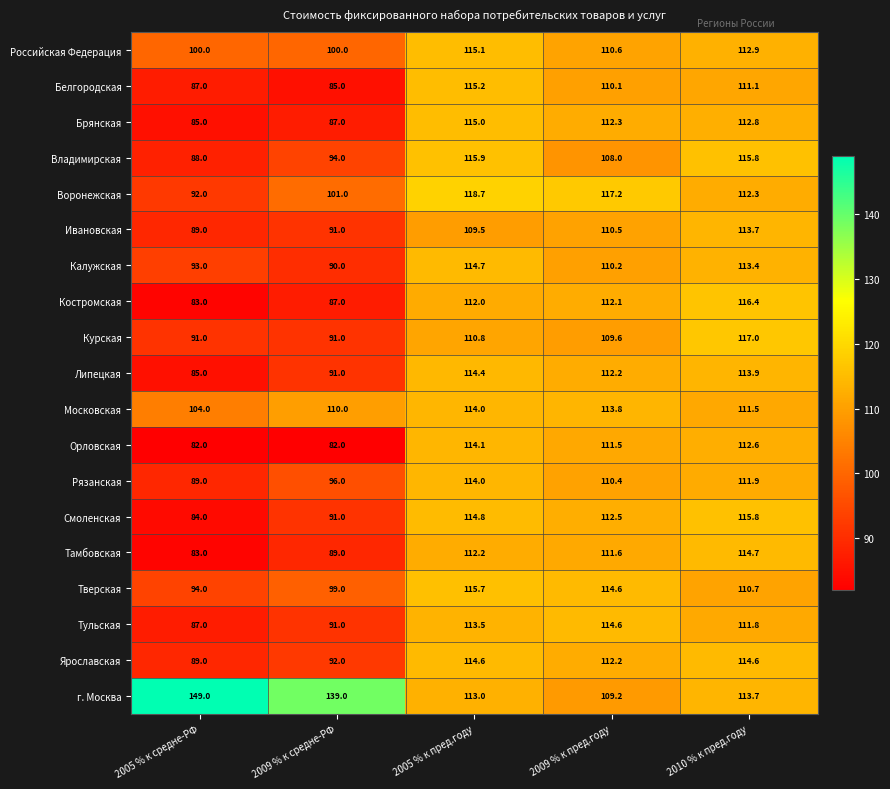

At which label does Владимирская first exceed 108?

2005 % к пред.году